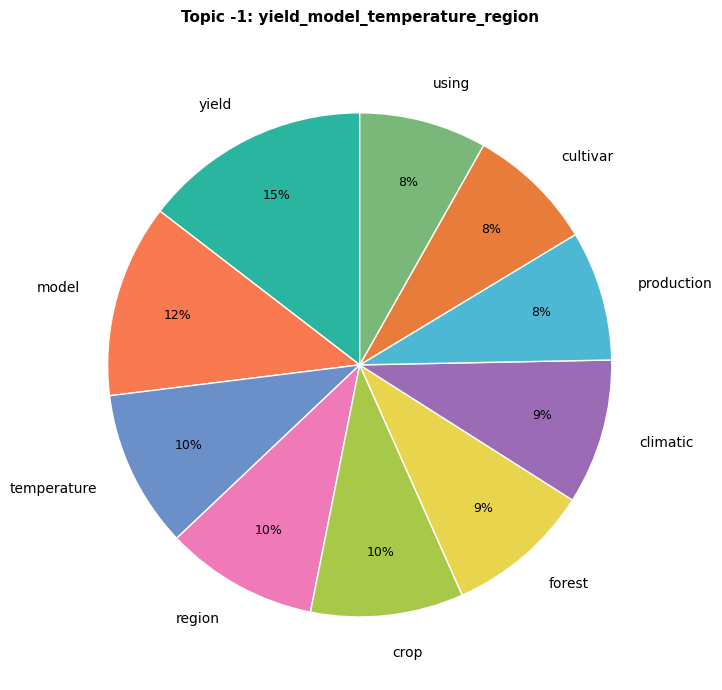

Do using and temperature together represent more than half of the pie?

No